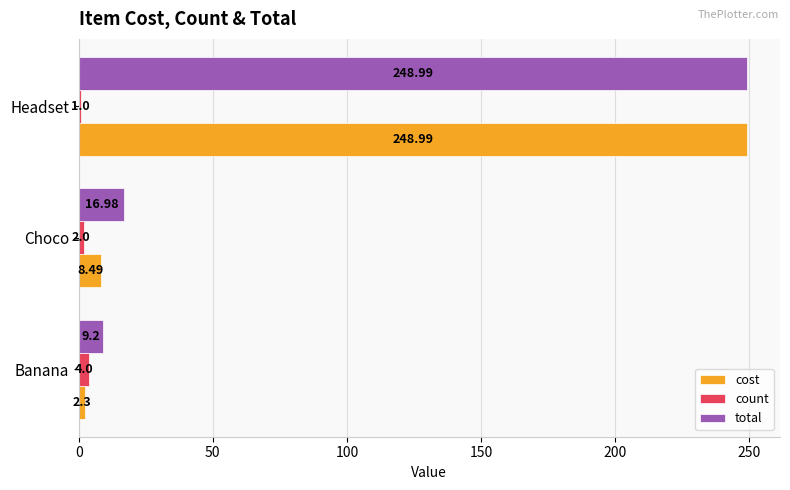

At which label is total closest to 129?

Choco